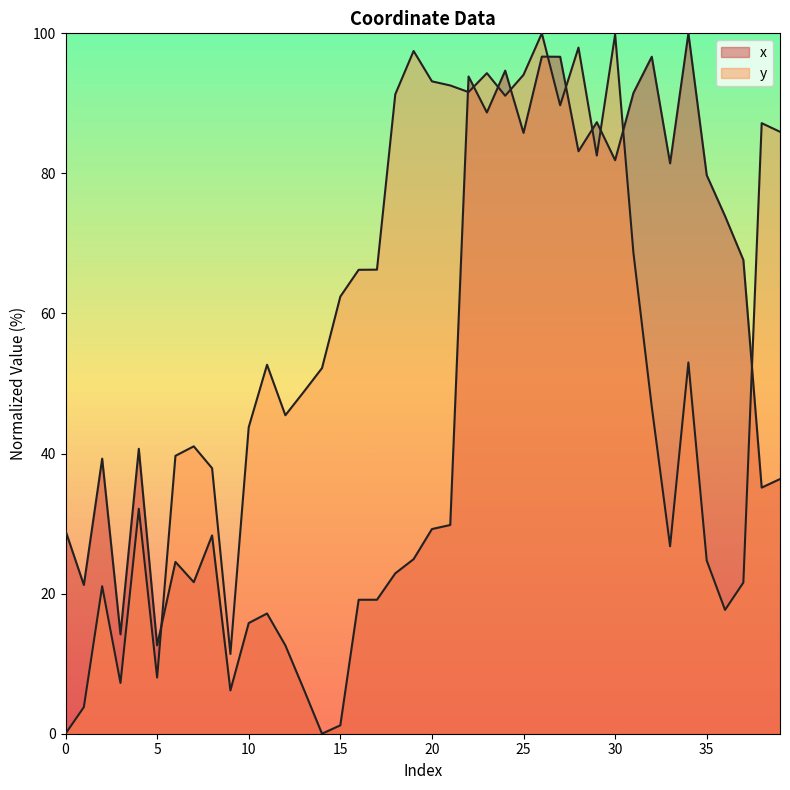

The value of x at 15 is 1.2. True or false?

True